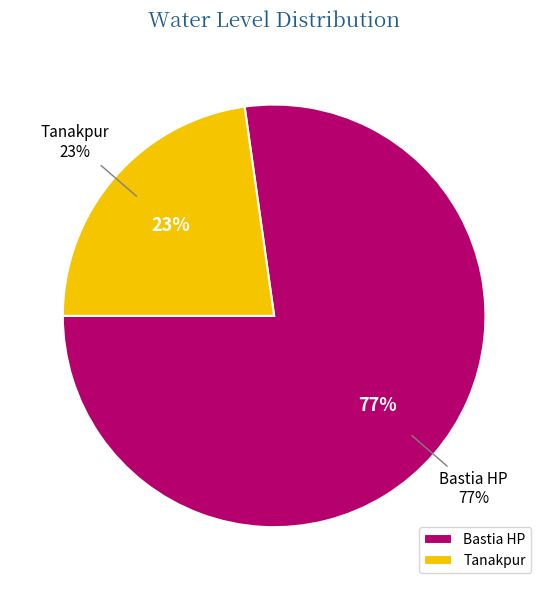

Which slice is the smallest?

Tanakpur